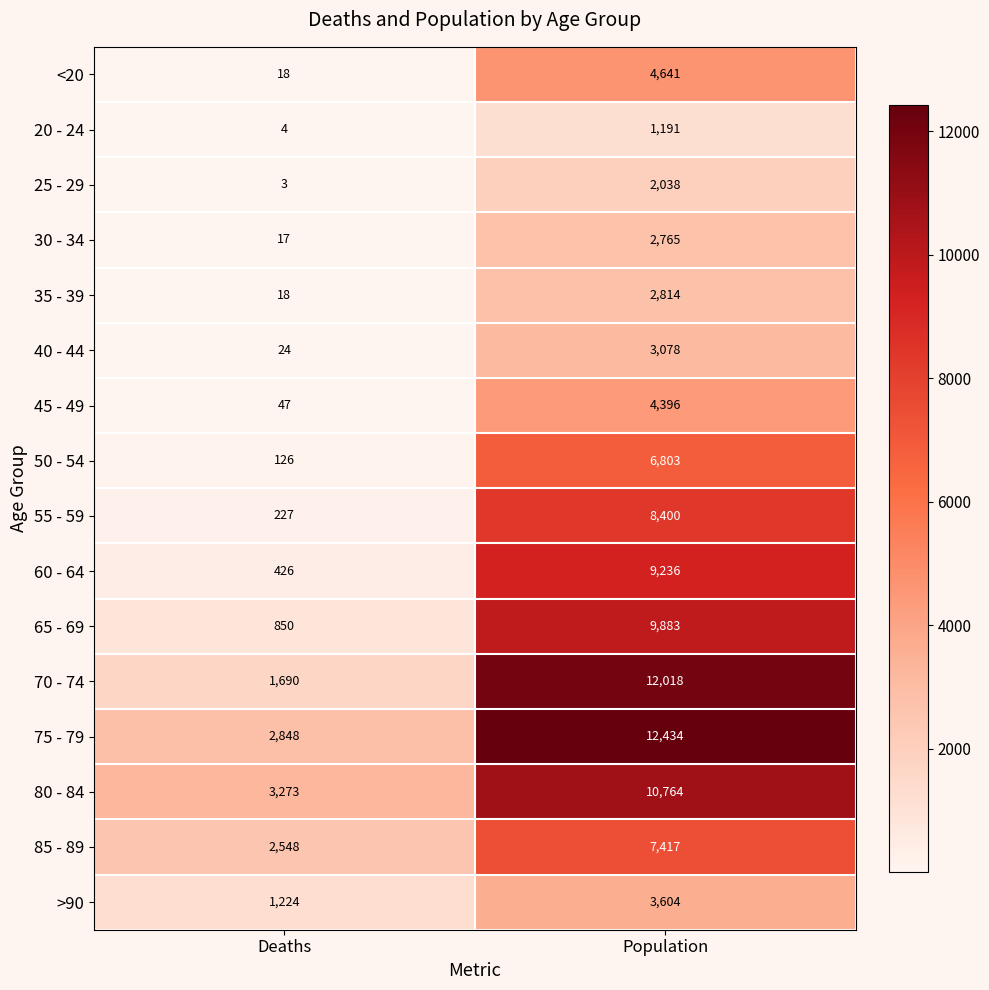

True or false: 80 - 84 has a value of 703 at Deaths.

False